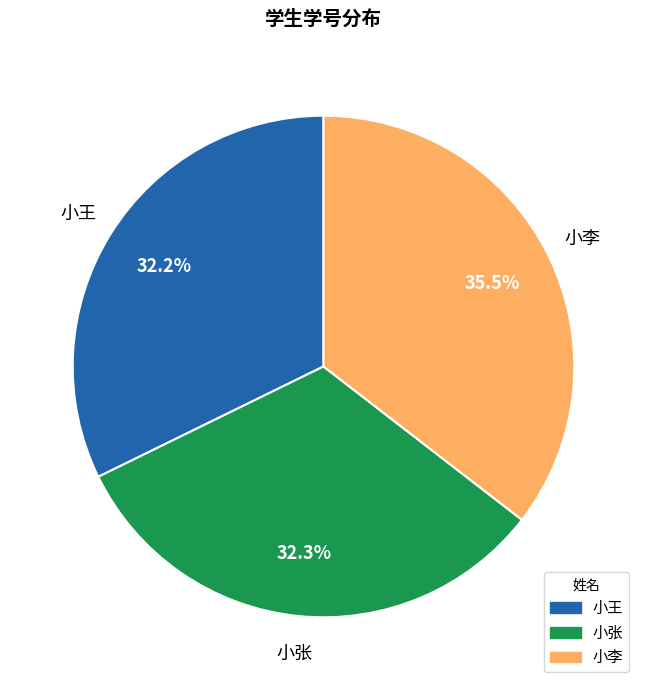

The 小王 slice represents 32% of the pie. True or false?

True